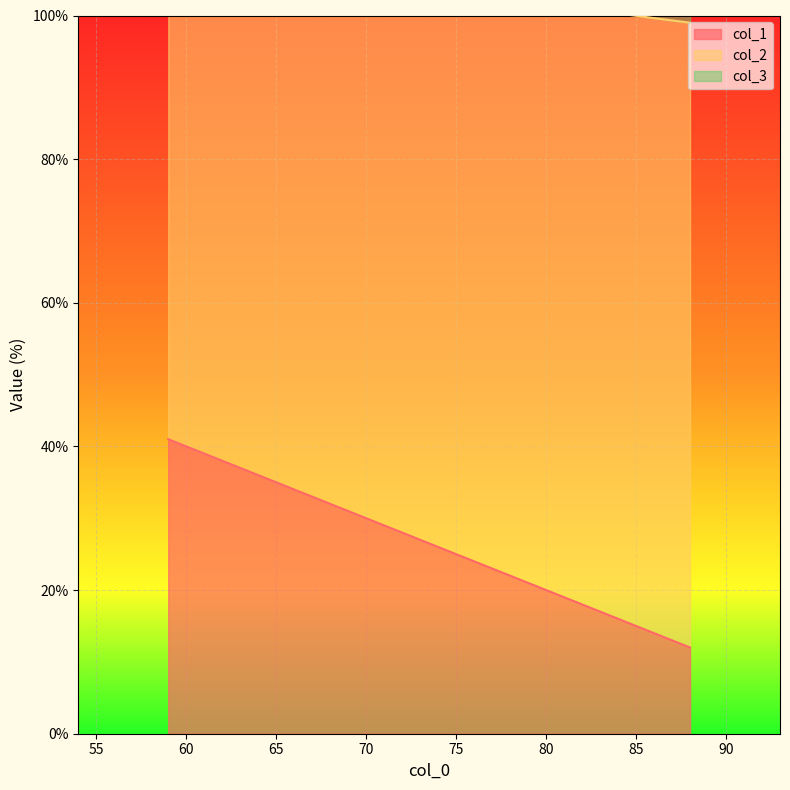

What is the sum of all col_2 values?

390